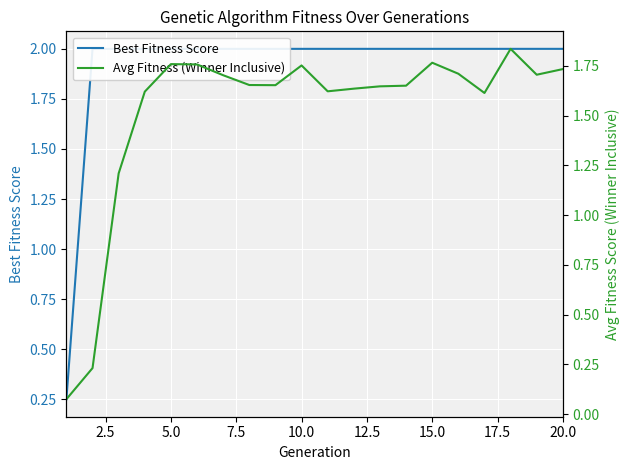

True or false: Avg Fitness (Winner Inclusive) and Best Fitness Score intersect in this chart.

False